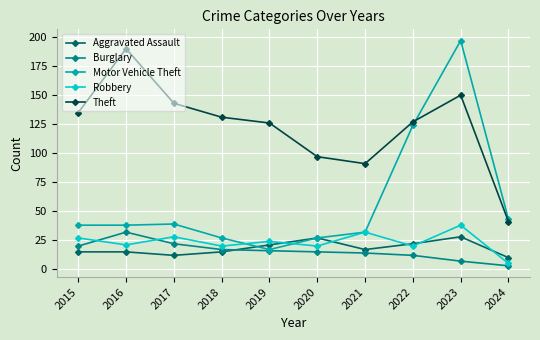

How many values in the Burglary series are below 16?

5